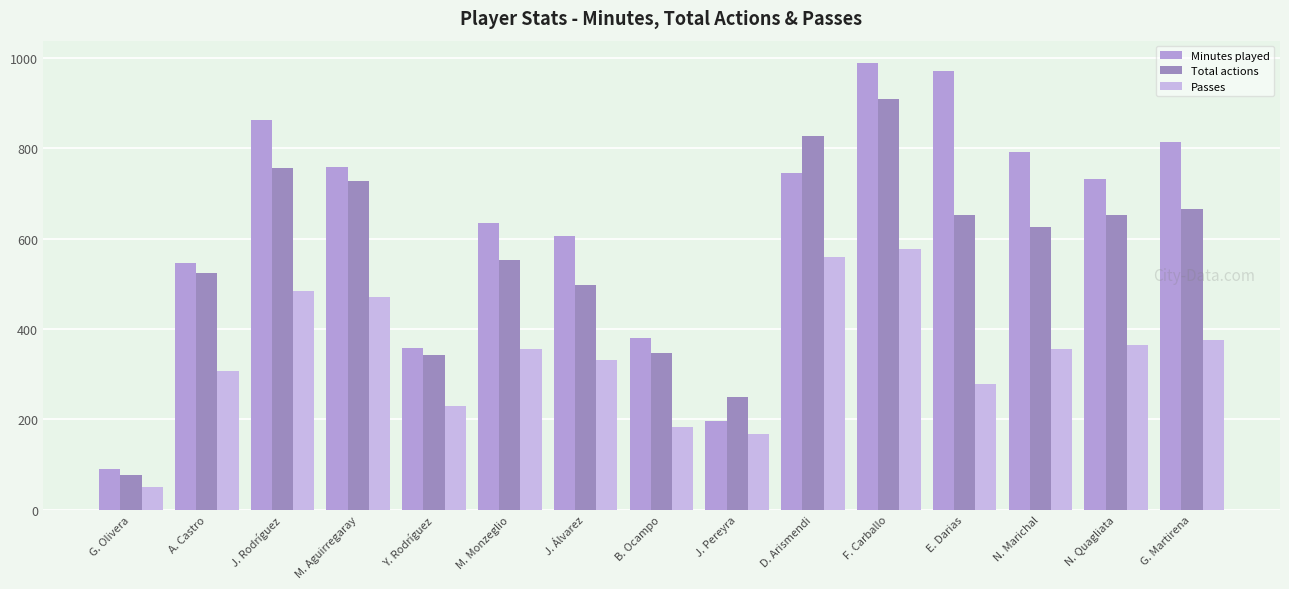

Between G. Olivera and N. Quagliata, which series saw the biggest shift?

Minutes played